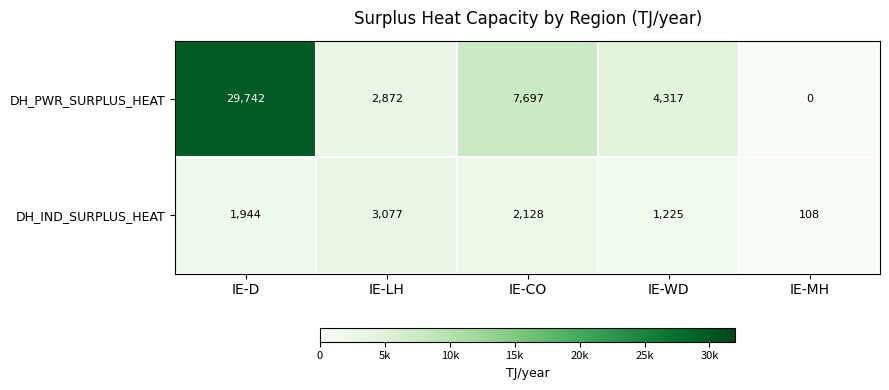

At which category does the chart reach its peak across all series?

IE-D